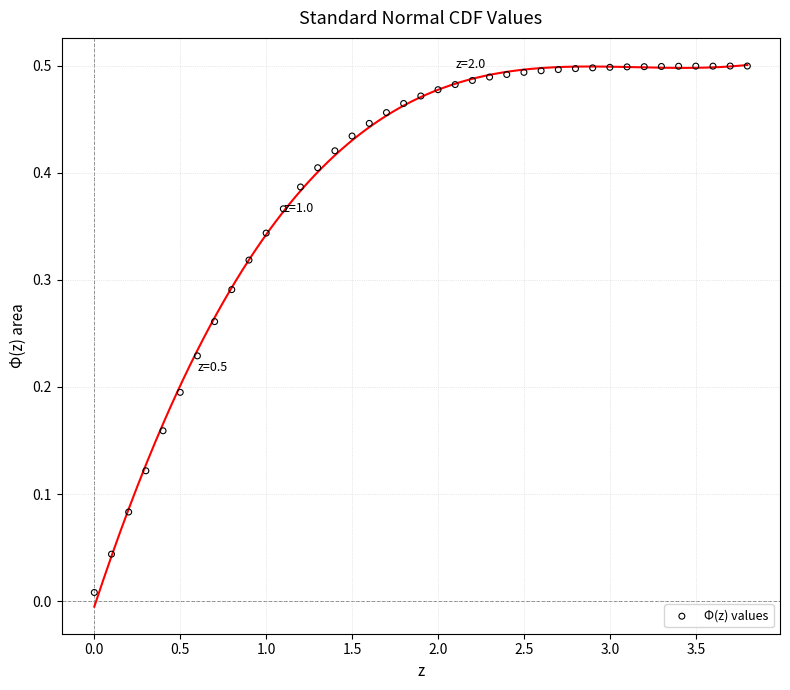

What is the range of X values (max minus min)?

3.8